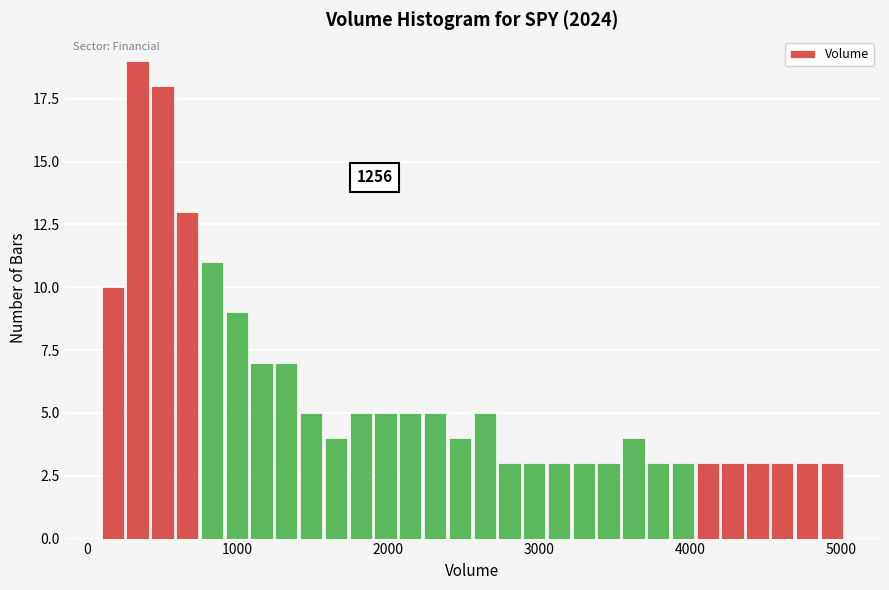

Around what value on the x-axis is the tallest bar? Give the approximate position of its centre, as read against the axis.

300